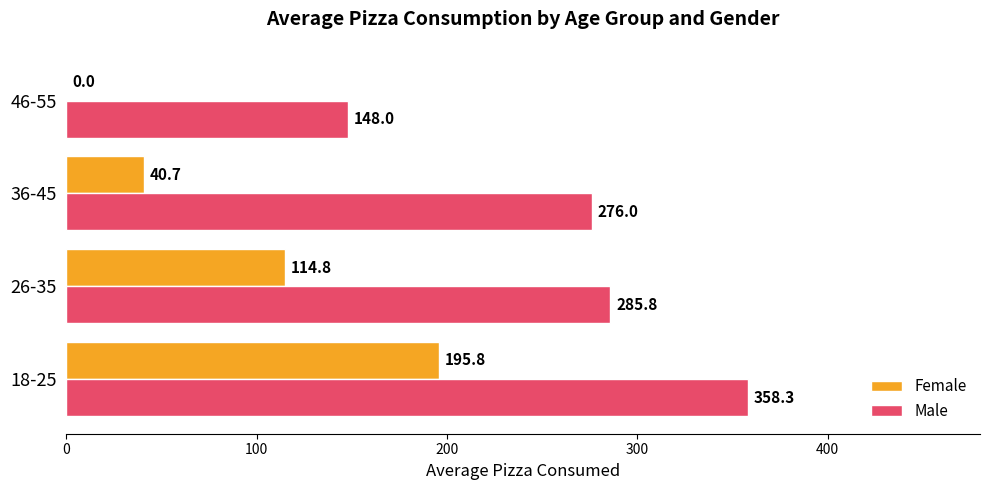

Is it true that Female equals 89.4 at 46-55?

False